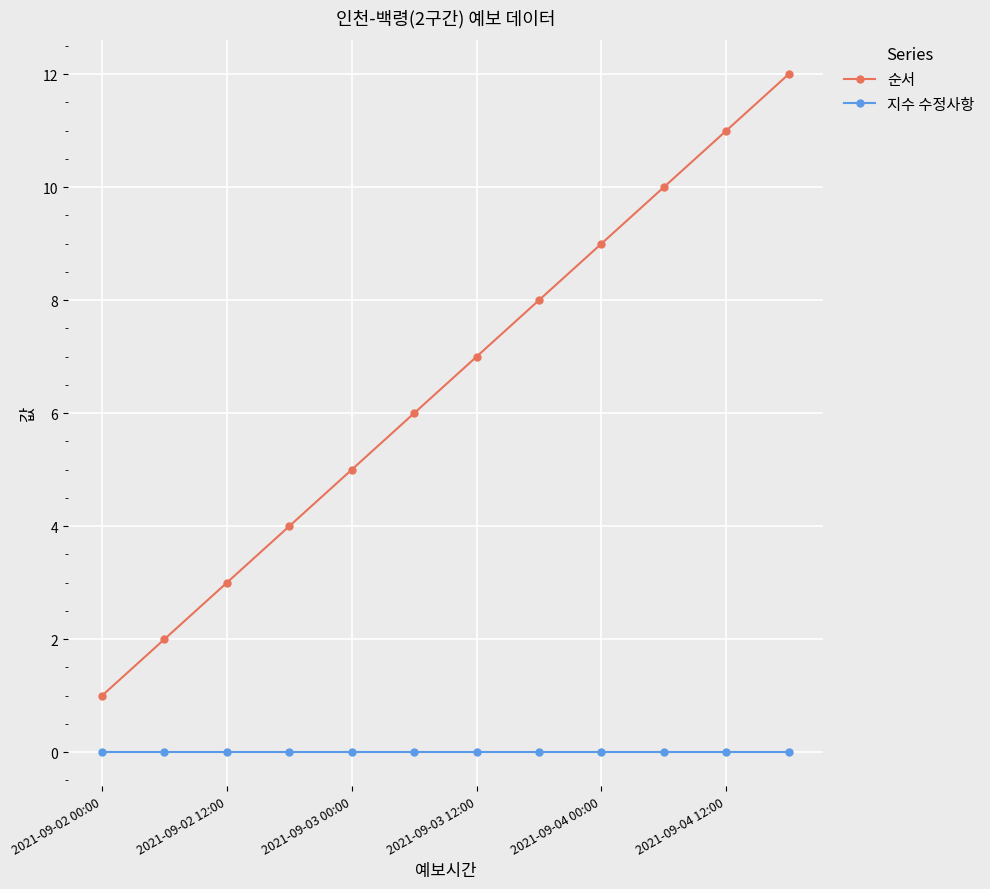

List the series in order of their peak value, lowest first.

지수 수정사항, 순서